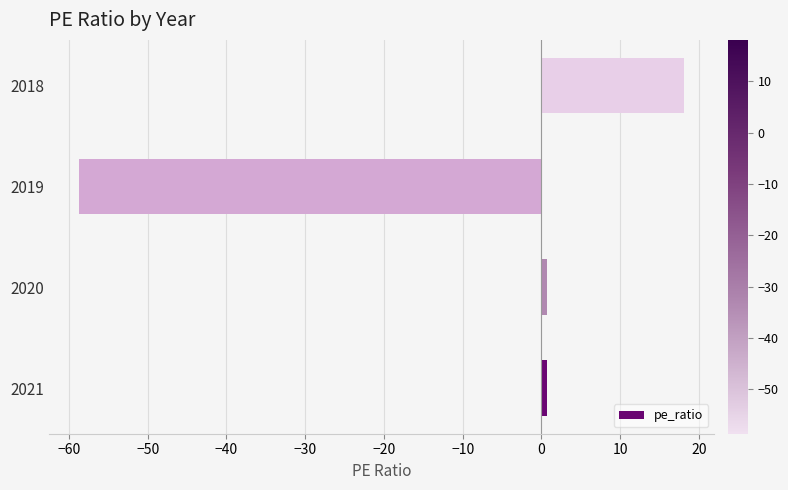

Which category has the highest value across all series?

2018